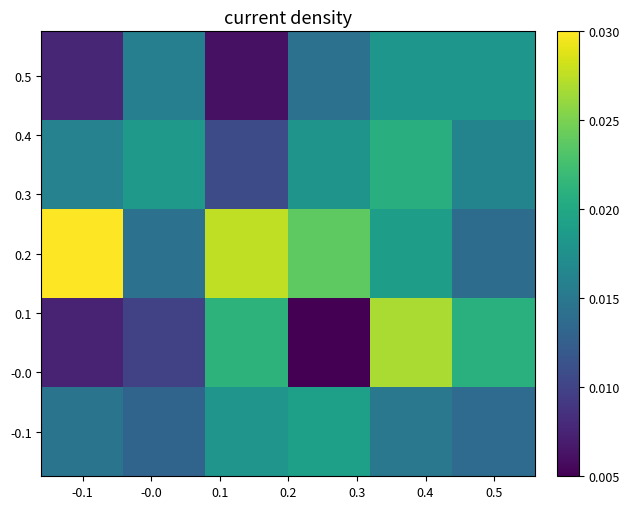

At how many categories does at least one series exceed 0?

6